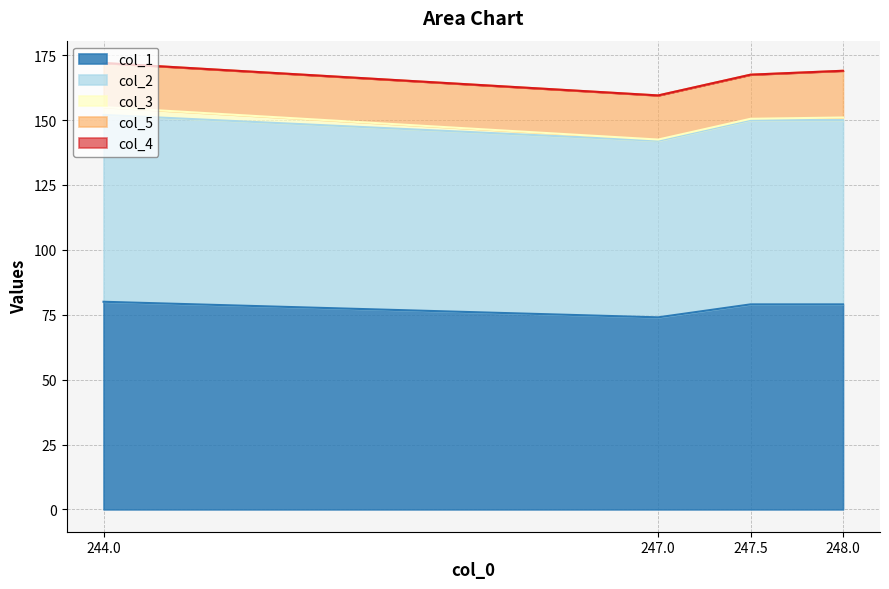

Which series has the largest total across all categories?

col_1